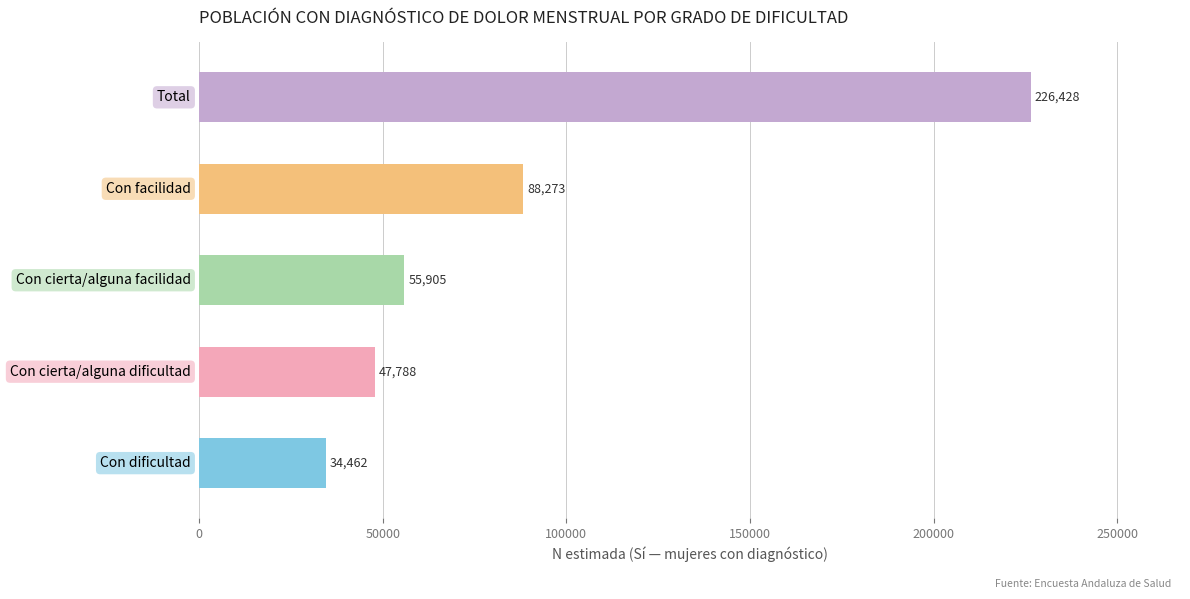

What is the difference between the maximum and second lowest values?

178640